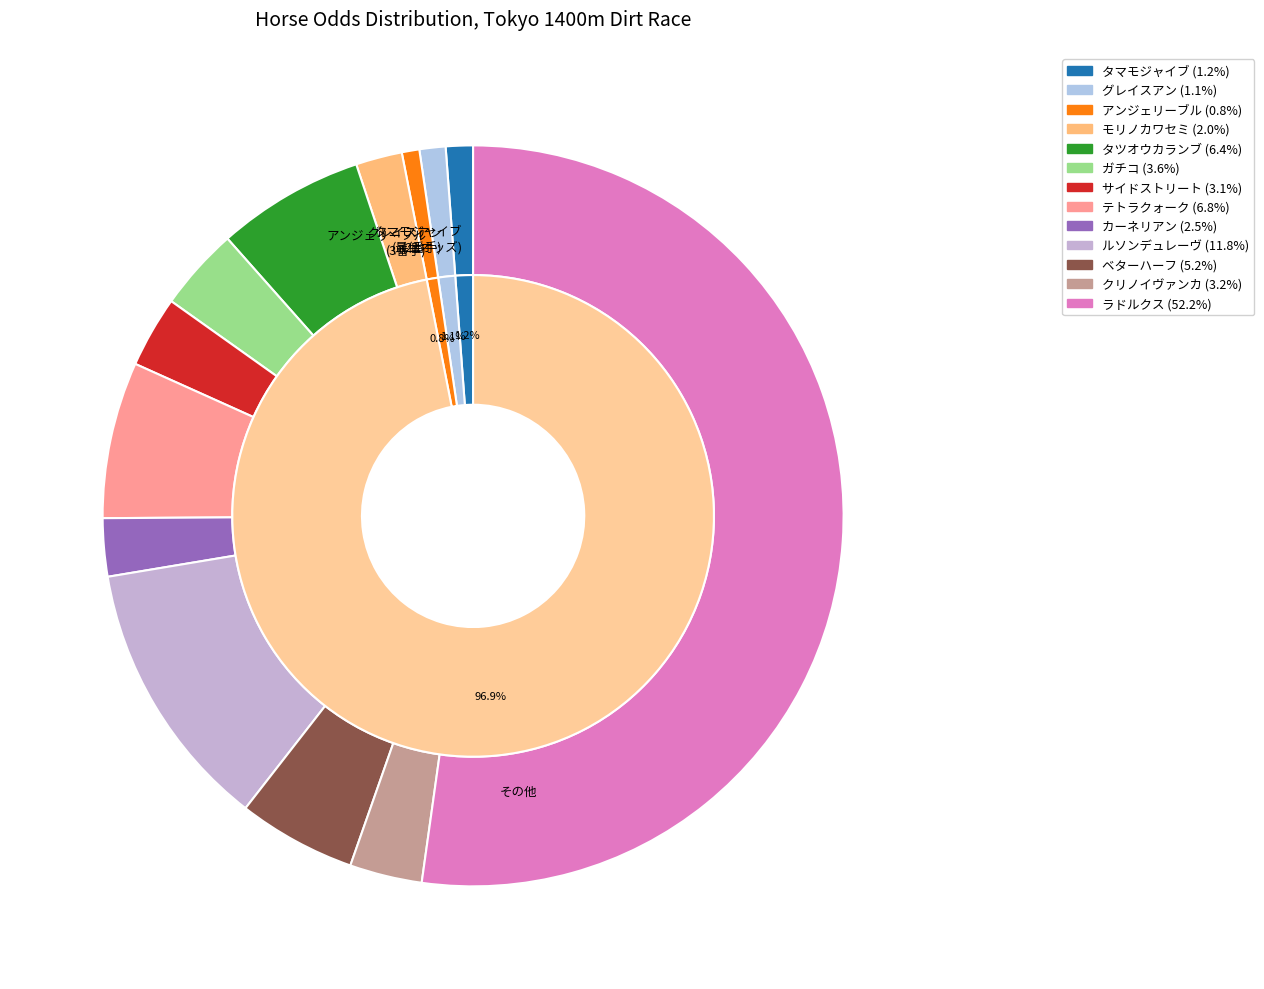

Combined, what portion of the pie is ベターハーフ and ガチコ?

8.8%